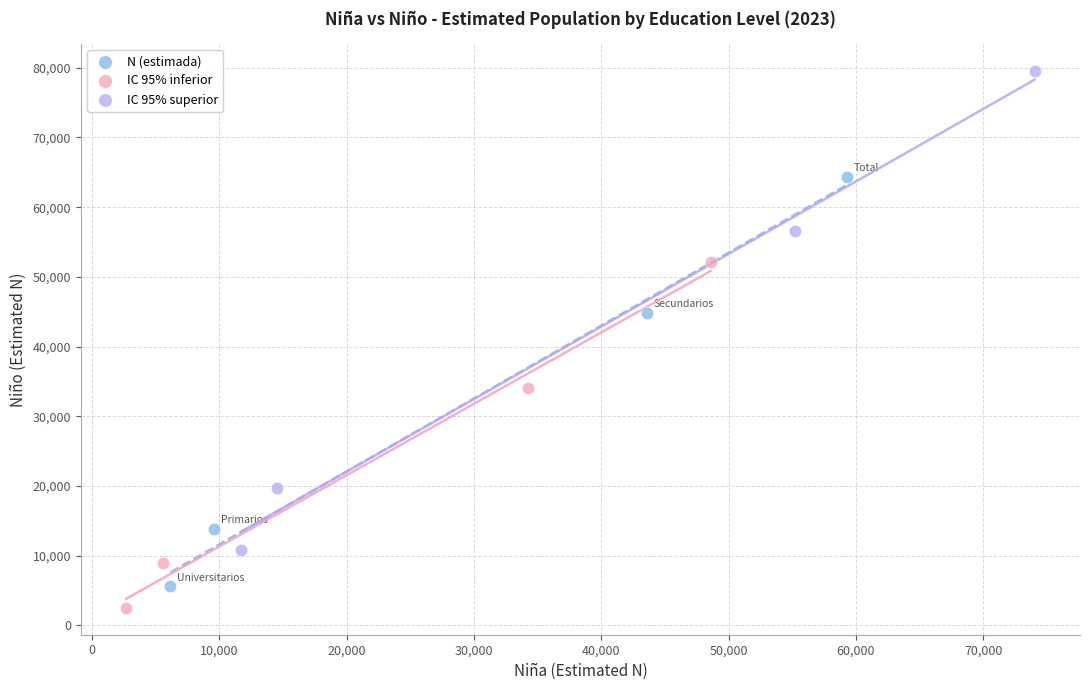

Which series has the widest spread of Y values?

IC 95% superior